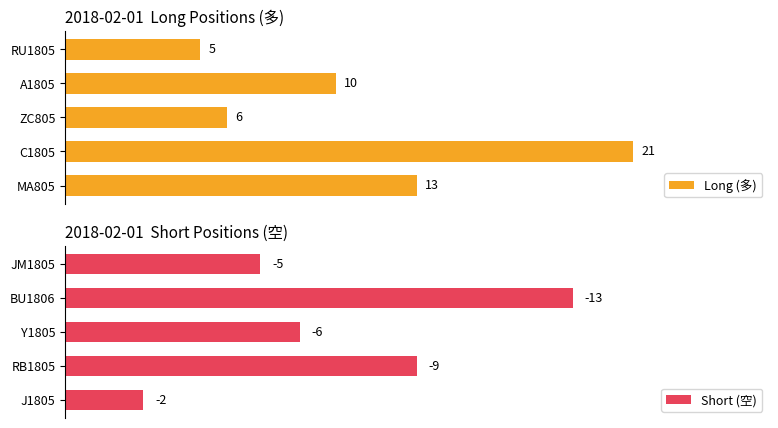

Rank the categories by Long (多) value from lowest to highest.

RU1805, ZC805, A1805, MA805, C1805